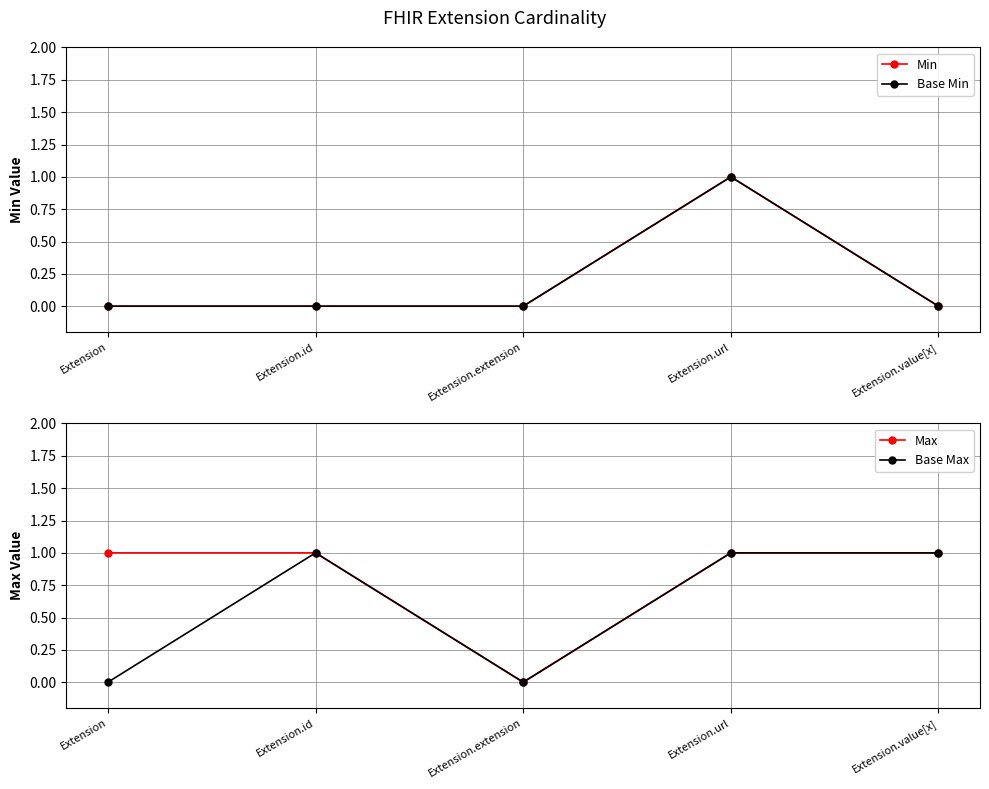

In Base Max, how many points are higher than both neighbors (excluding endpoints)?

1